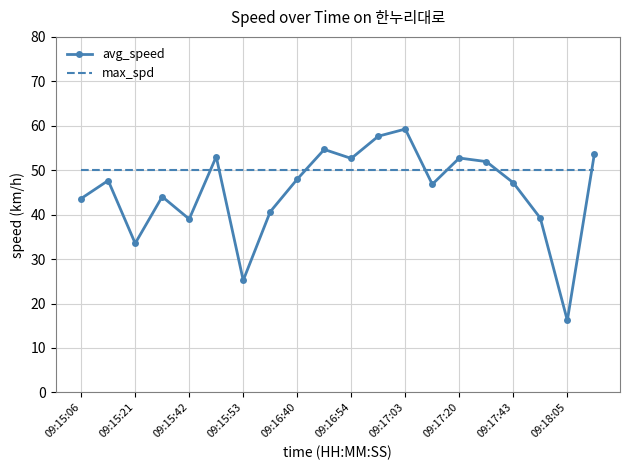

List the series in order of their peak value, highest first.

avg_speed, max_spd